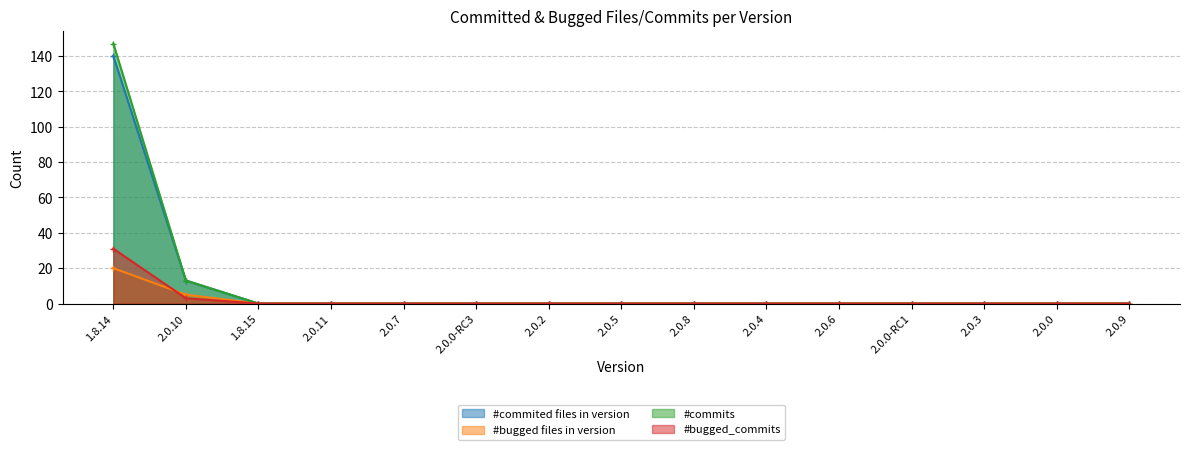

The value of #bugged files in version at 2.0.6 is 0. True or false?

True